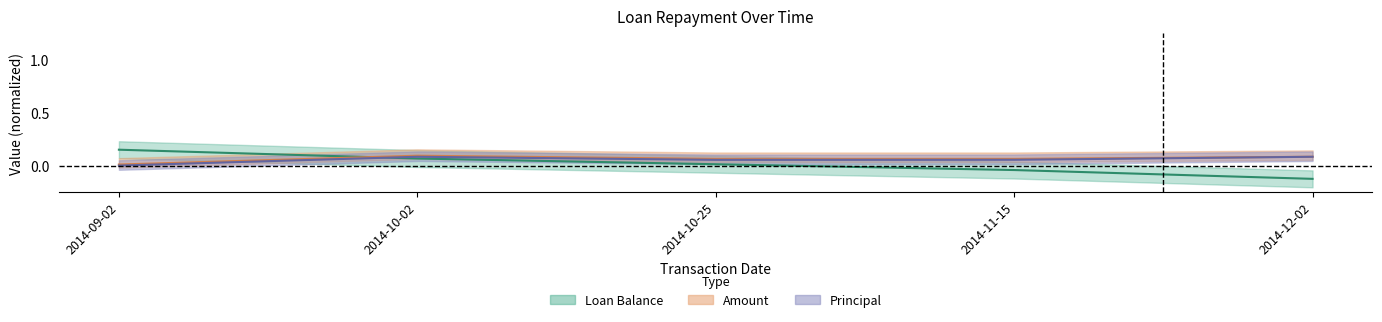

At how many categories does at least one series exceed 0?

5